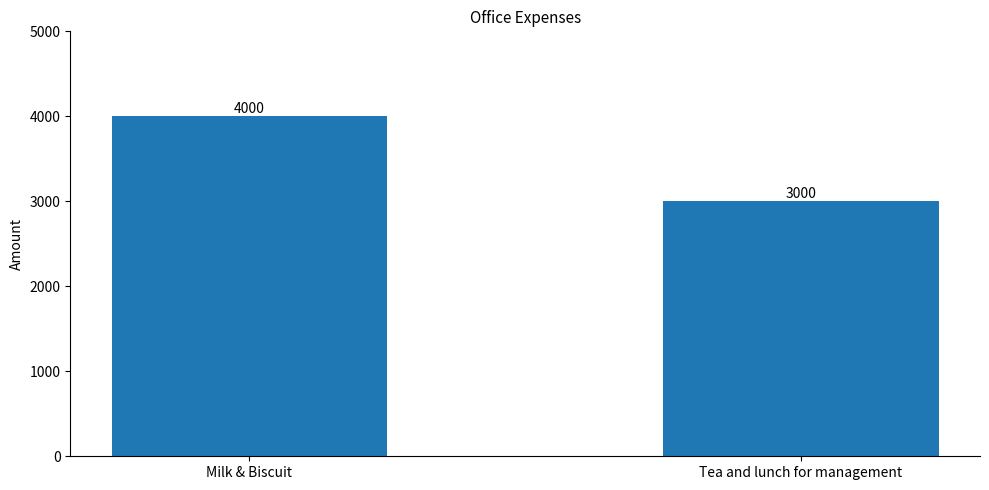

What is the label of the 2nd bar from the left?

Tea and lunch for management